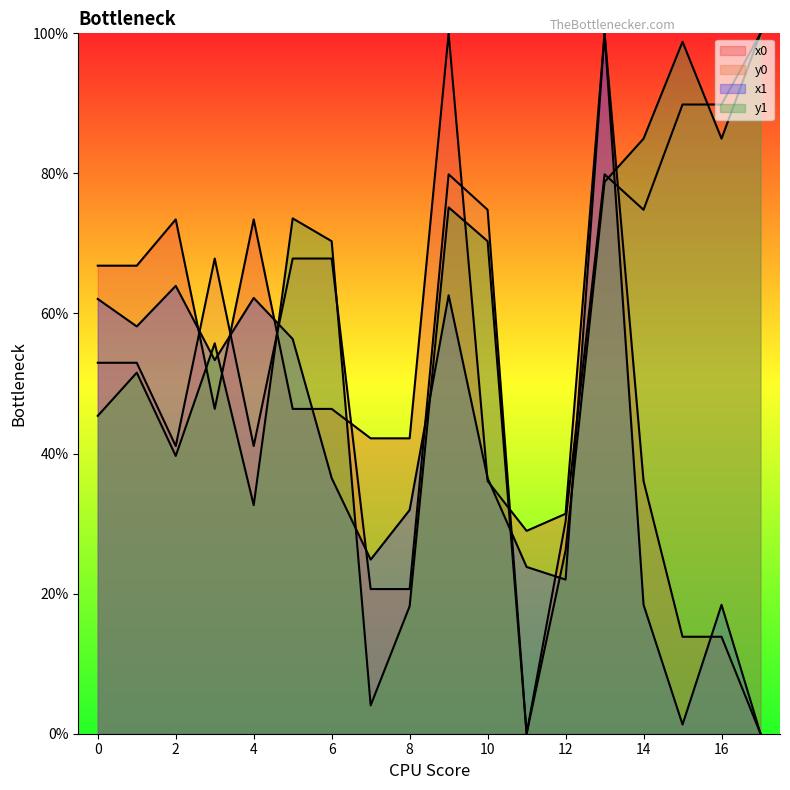

Which label corresponds to the largest value in the chart?

9